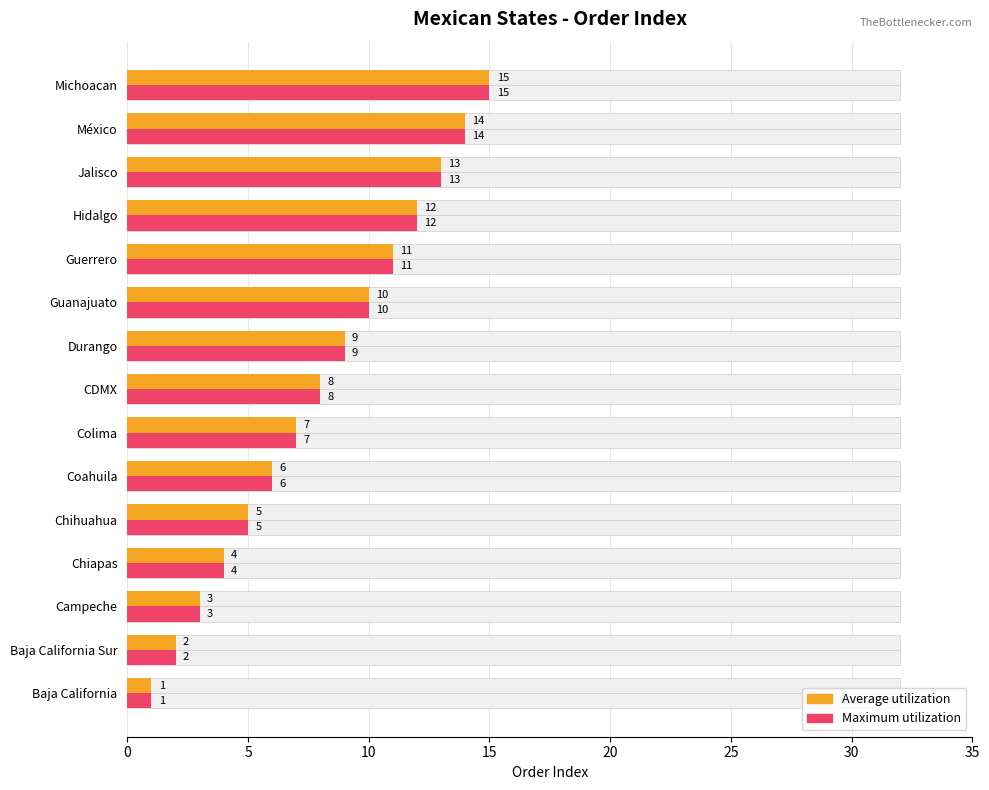

What is the minimum value shown in the chart?

1